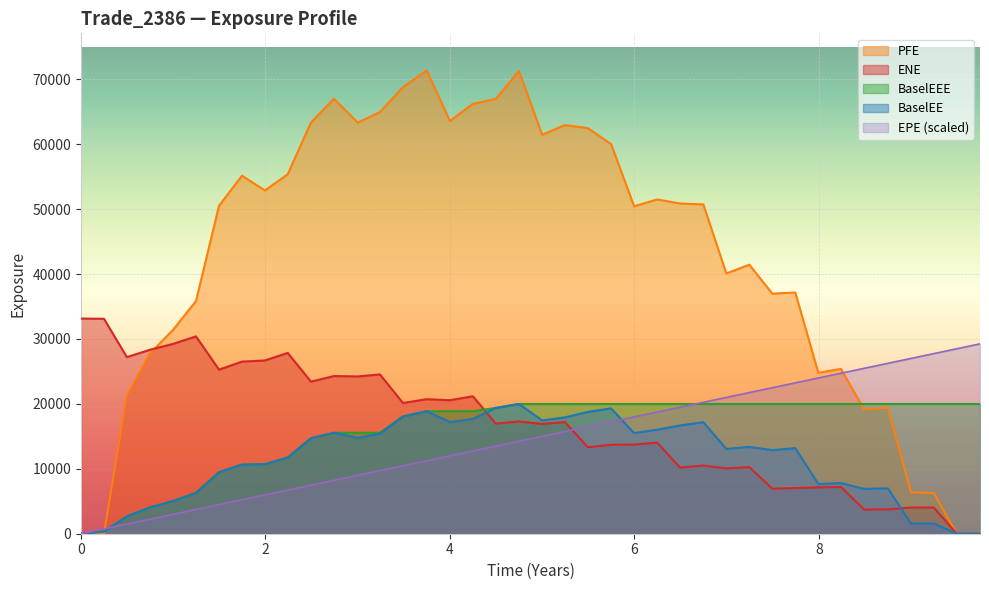

How many interior local peaks does the BaselEE series have?

10